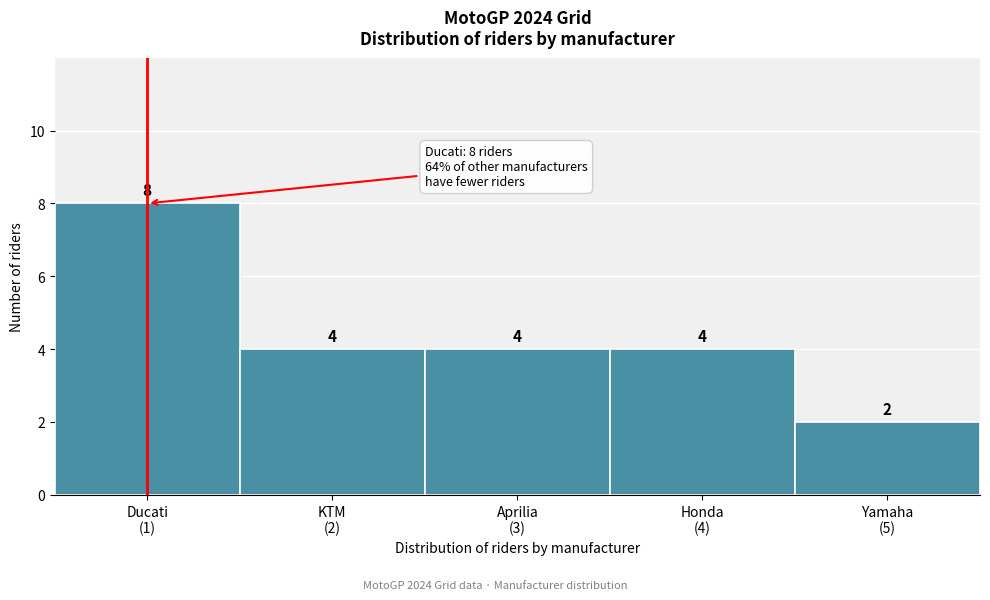

Reading left to right, transcribe all the data shown in this chart.

8	4	4	4	2